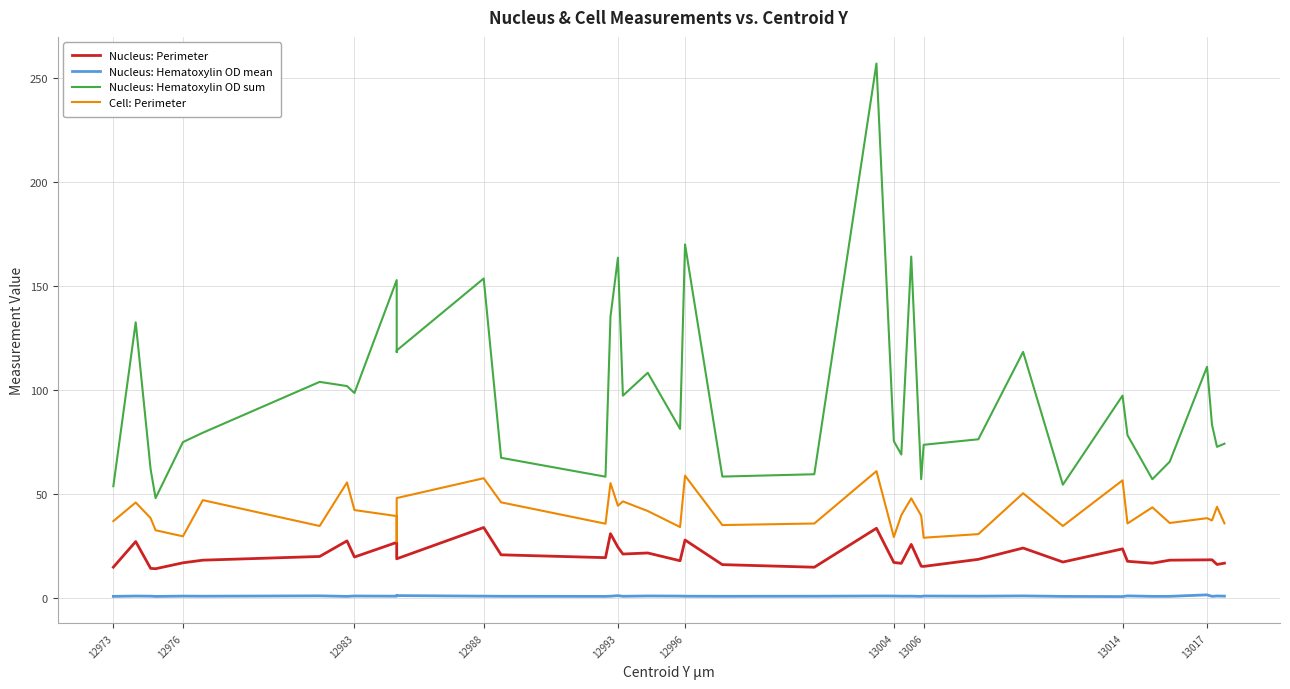

Does the chart display data point markers on the line(s)?

No